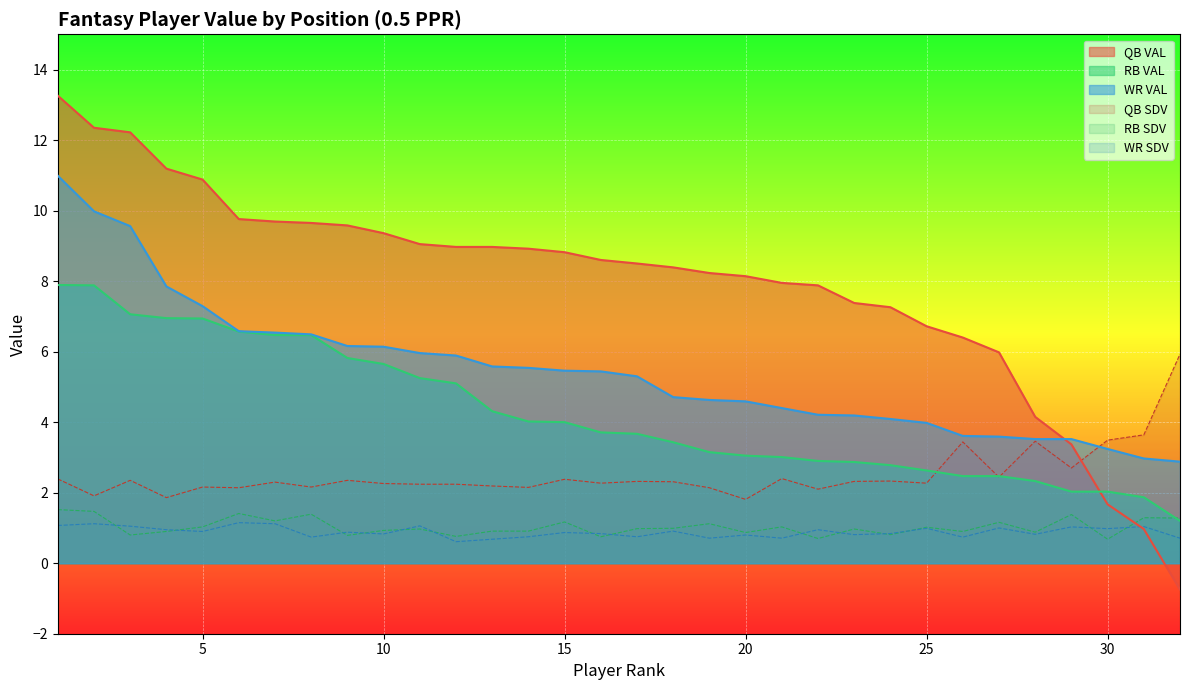

The value of RB VAL at 13 is 1.2. True or false?

False